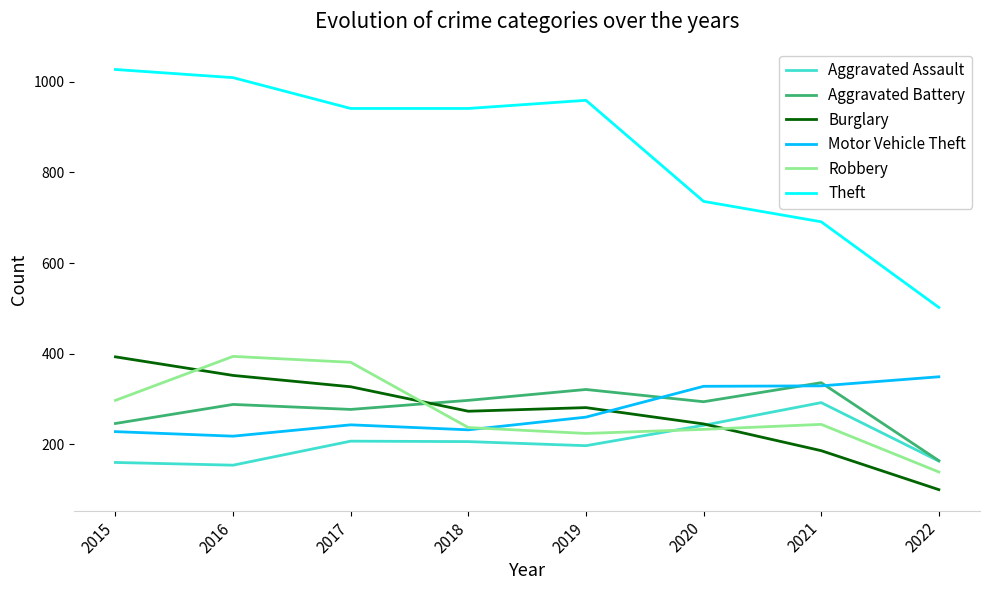

What is the minimum value shown in the chart?

100